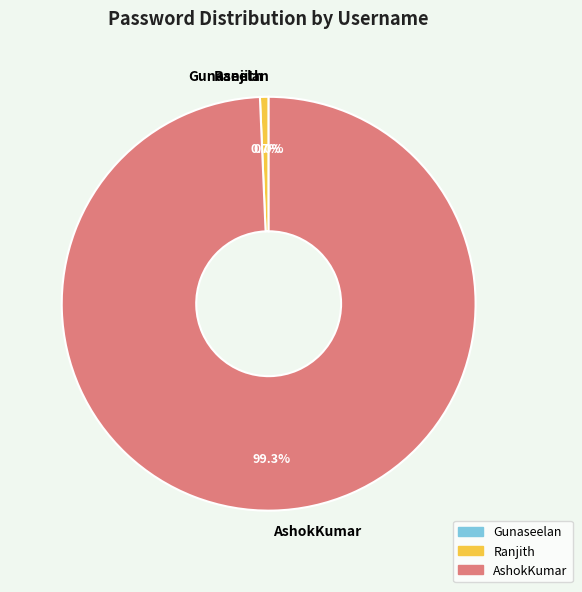

What percentage is NOT represented by AshokKumar?

0.7%